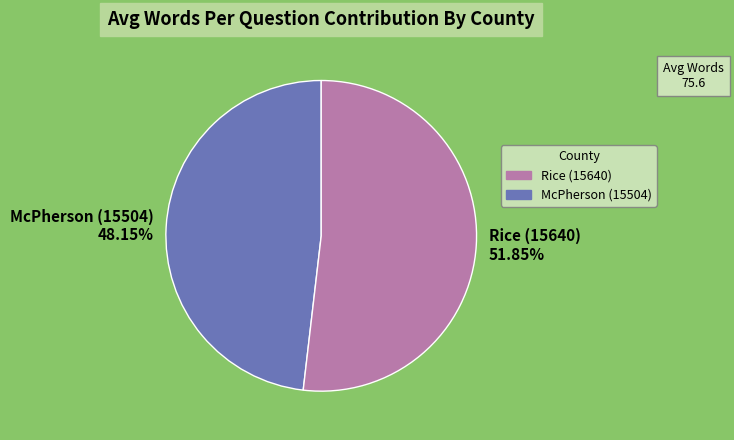

How many slices are in this pie chart?

2